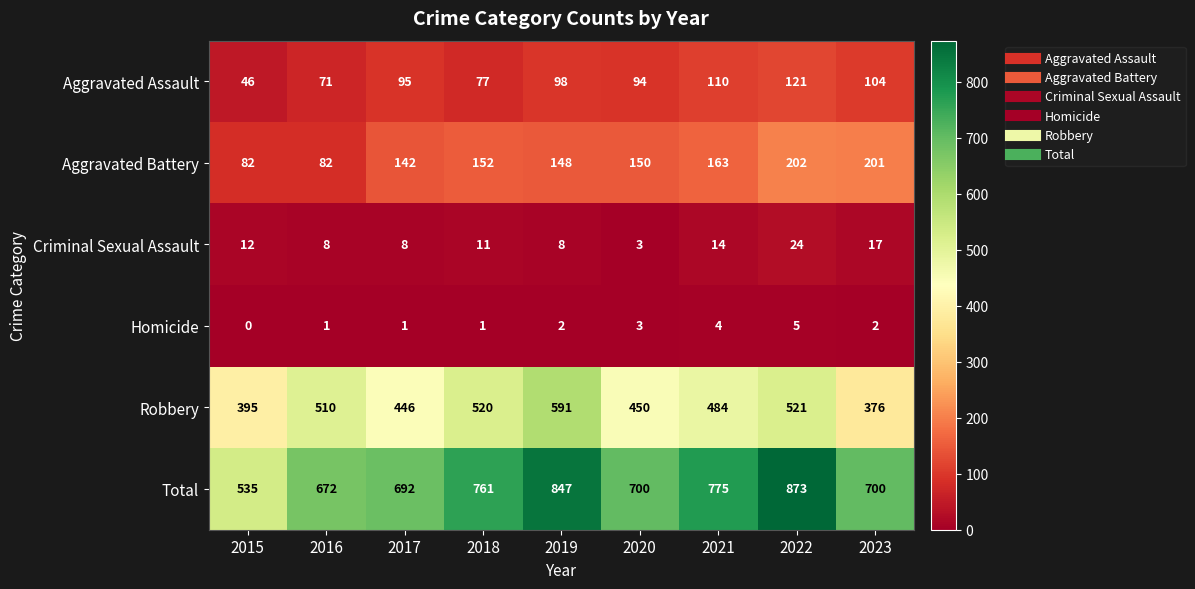

What is the difference between the second highest and second lowest values in the Robbery series?

126